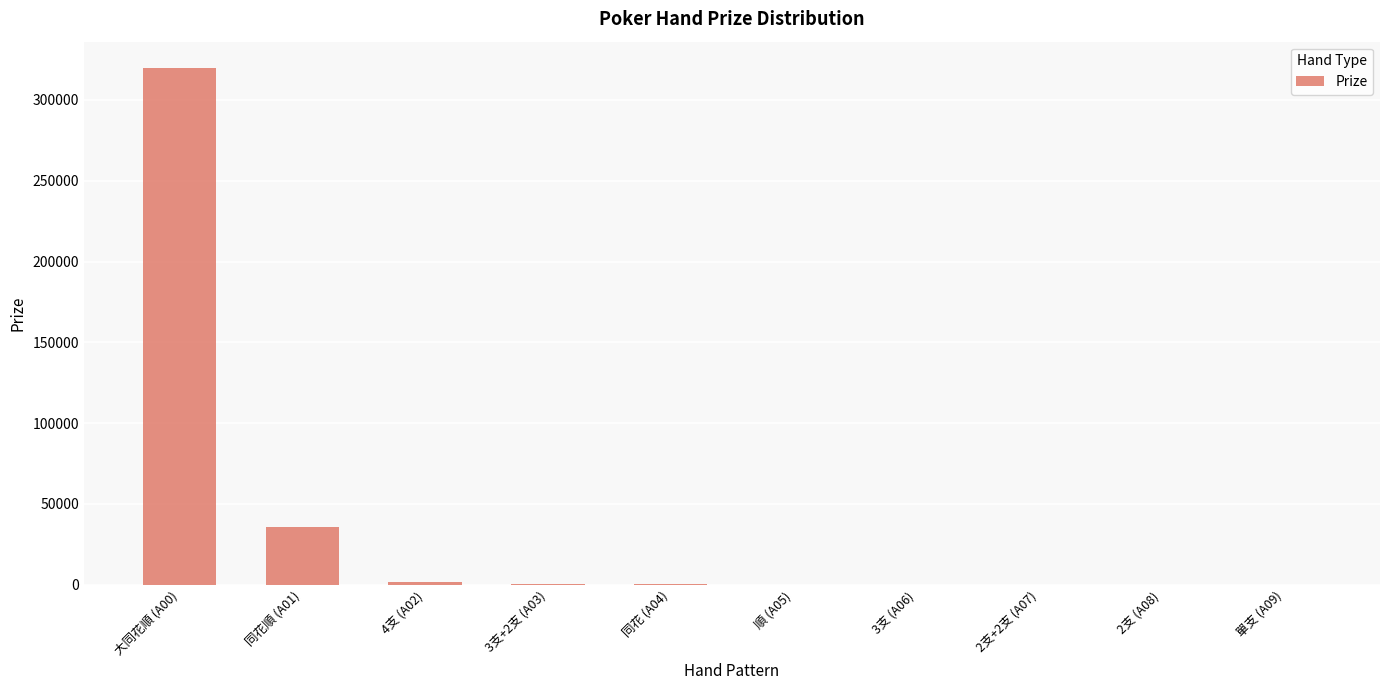

The value at 單支 (A09) is -175949. True or false?

False